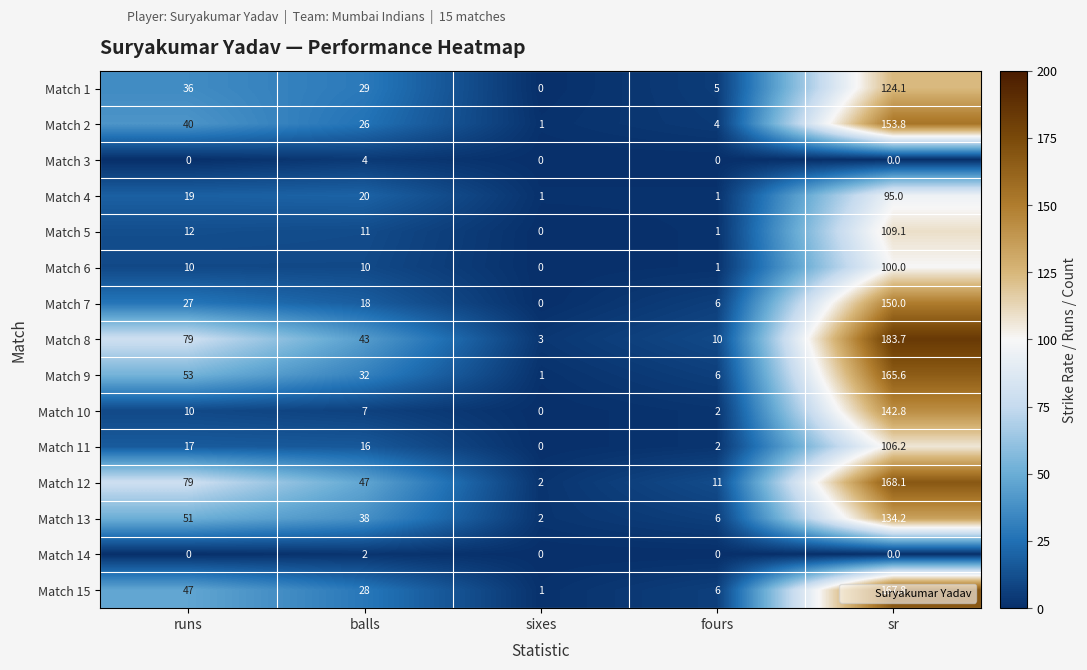

Where does the Match 15 series first go above 28?

runs